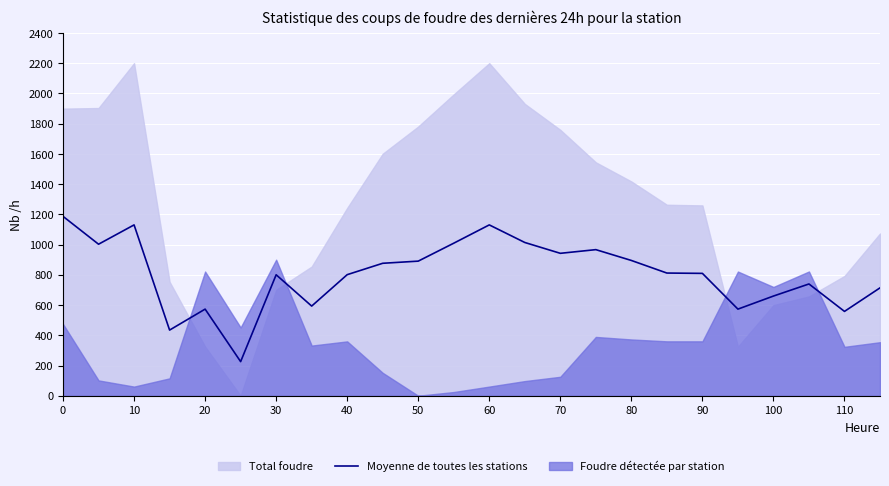

Reading left to right, what are all the values shown in this chart?

1186.8	1002.5	1130.3	434.5	573.1	225.8	800.4	593.2	801.1	876.4	890.6	1009.3	1130.3	1014.0	942.3	966.6	895.0	811.7	809.6	573.1	659.6	739.5	558.0	713.7